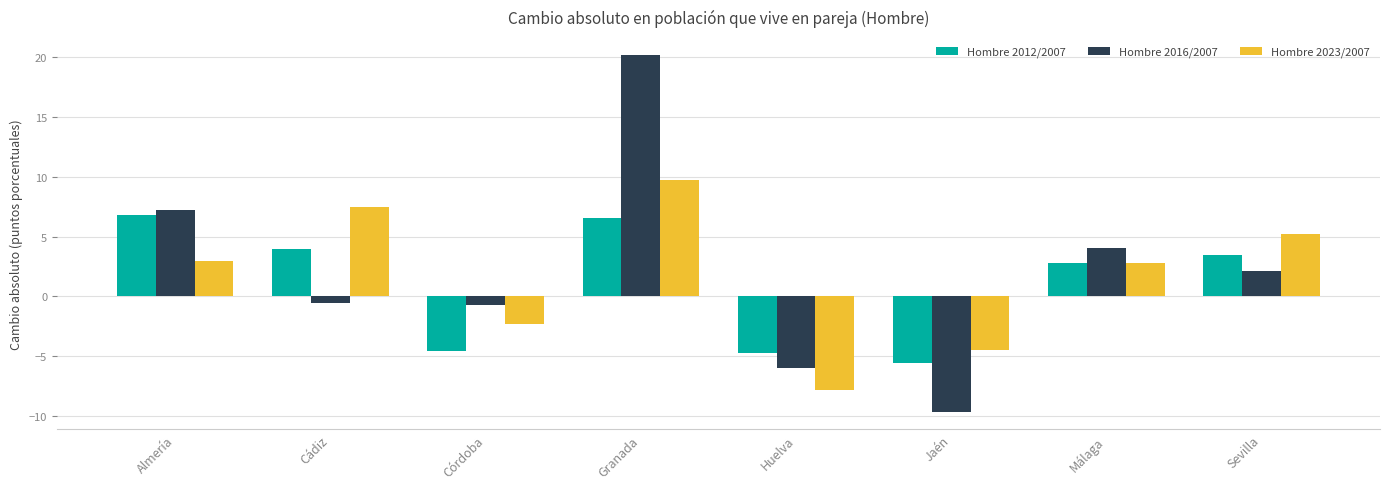

At which category does the chart reach its minimum across all series?

Jaén